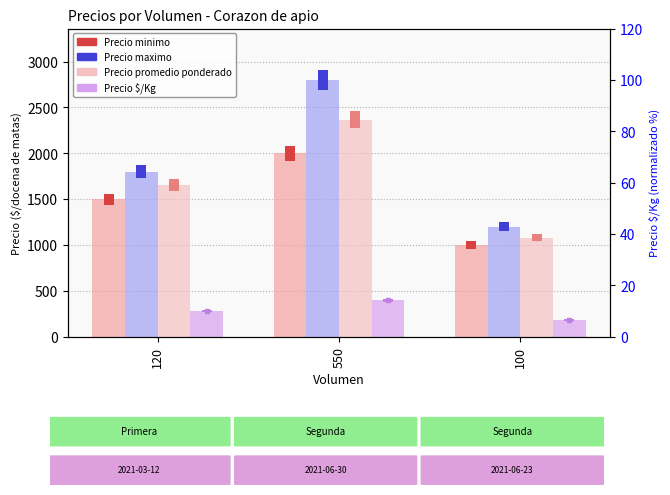

Which label corresponds to the largest value in the chart?

550